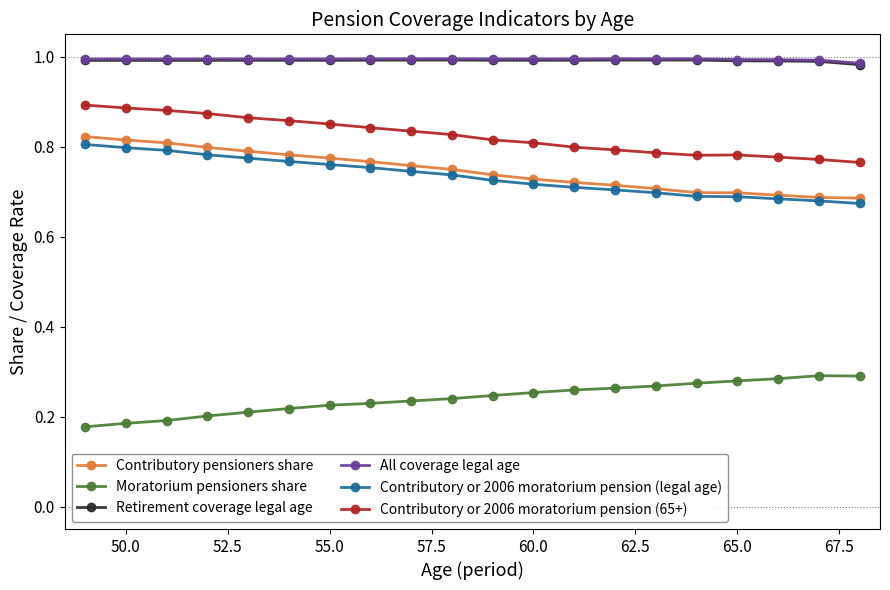

True or false: Moratorium pensioners share and Contributory or 2006 moratorium pension (legal age) intersect in this chart.

False